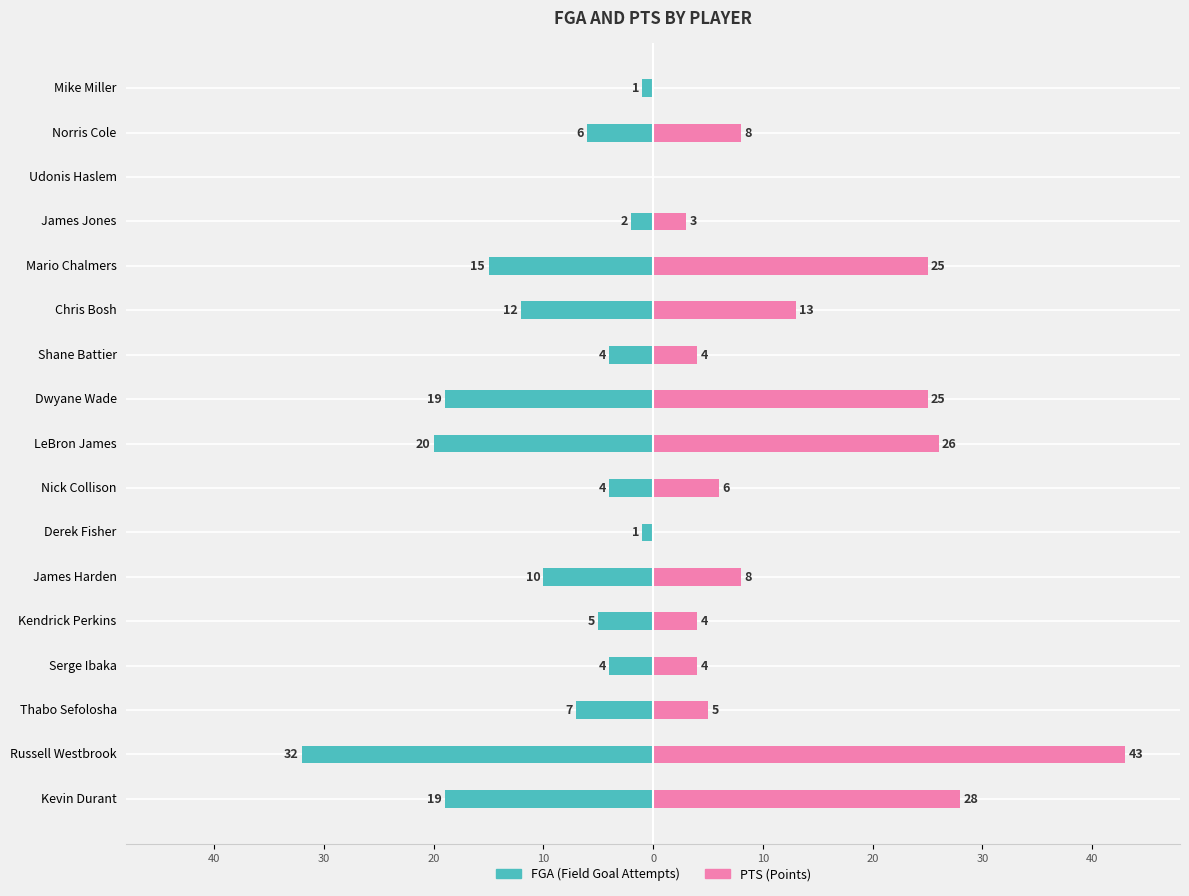

At how many categories does at least one series exceed 39?

1